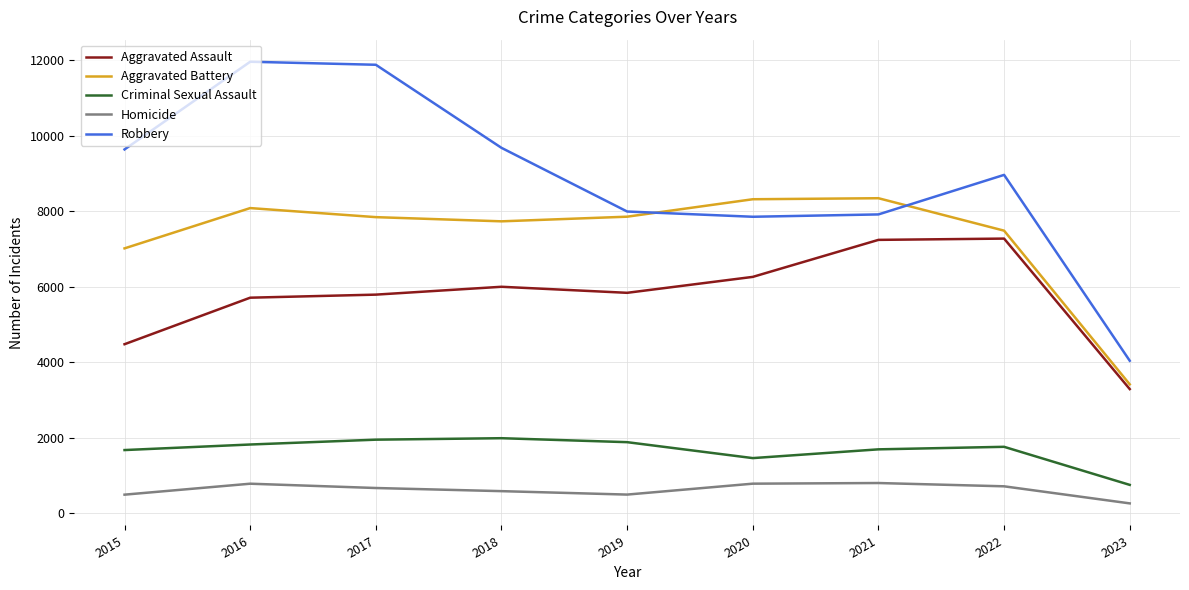

Rank the series by their maximum value, from highest to lowest.

Robbery, Aggravated Battery, Aggravated Assault, Criminal Sexual Assault, Homicide